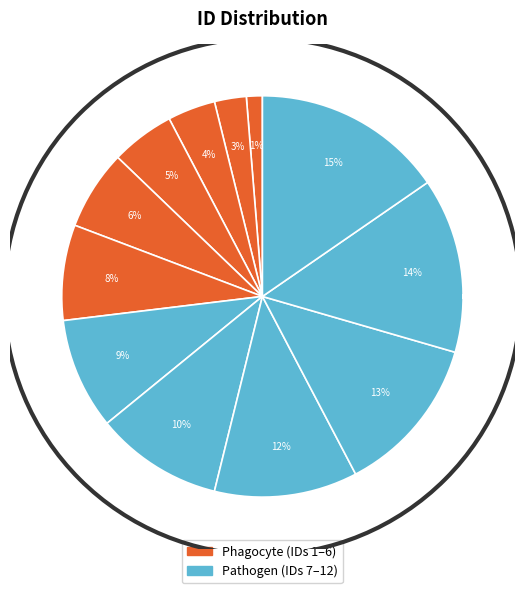

Which category has the biggest portion of the pie?

12